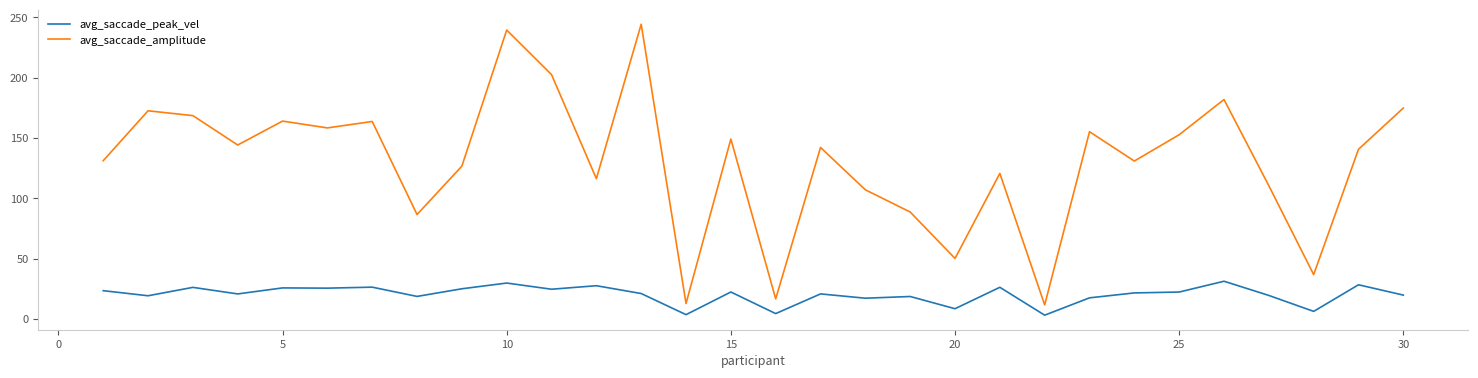

Which series has the largest total across all categories?

avg_saccade_amplitude